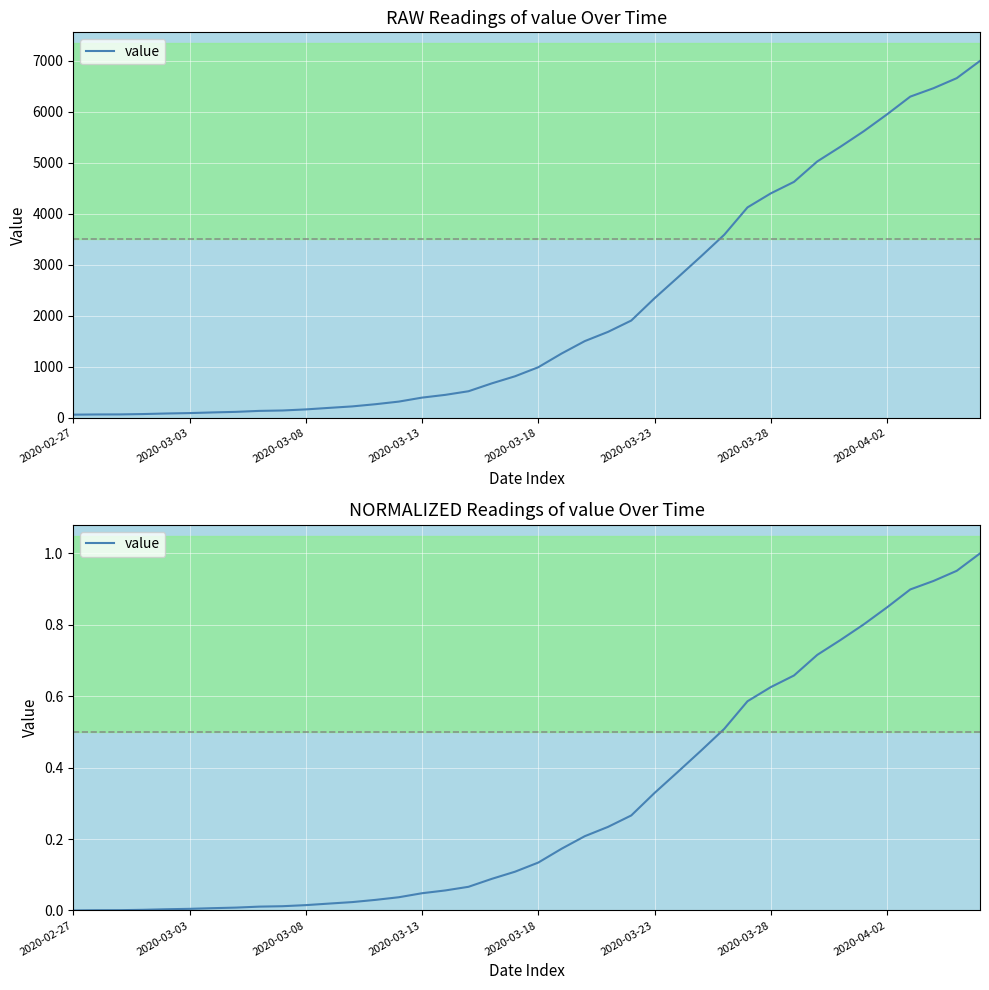

Does the chart display data point markers on the line(s)?

No